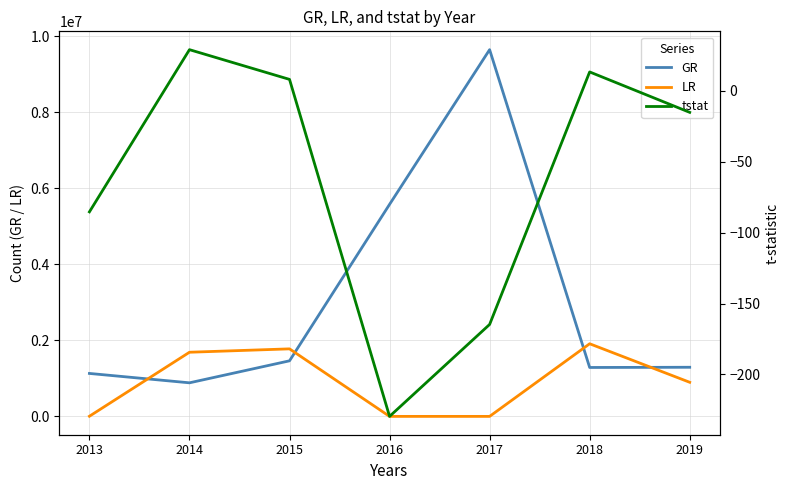

At how many categories does at least one series exceed 4859393?

2